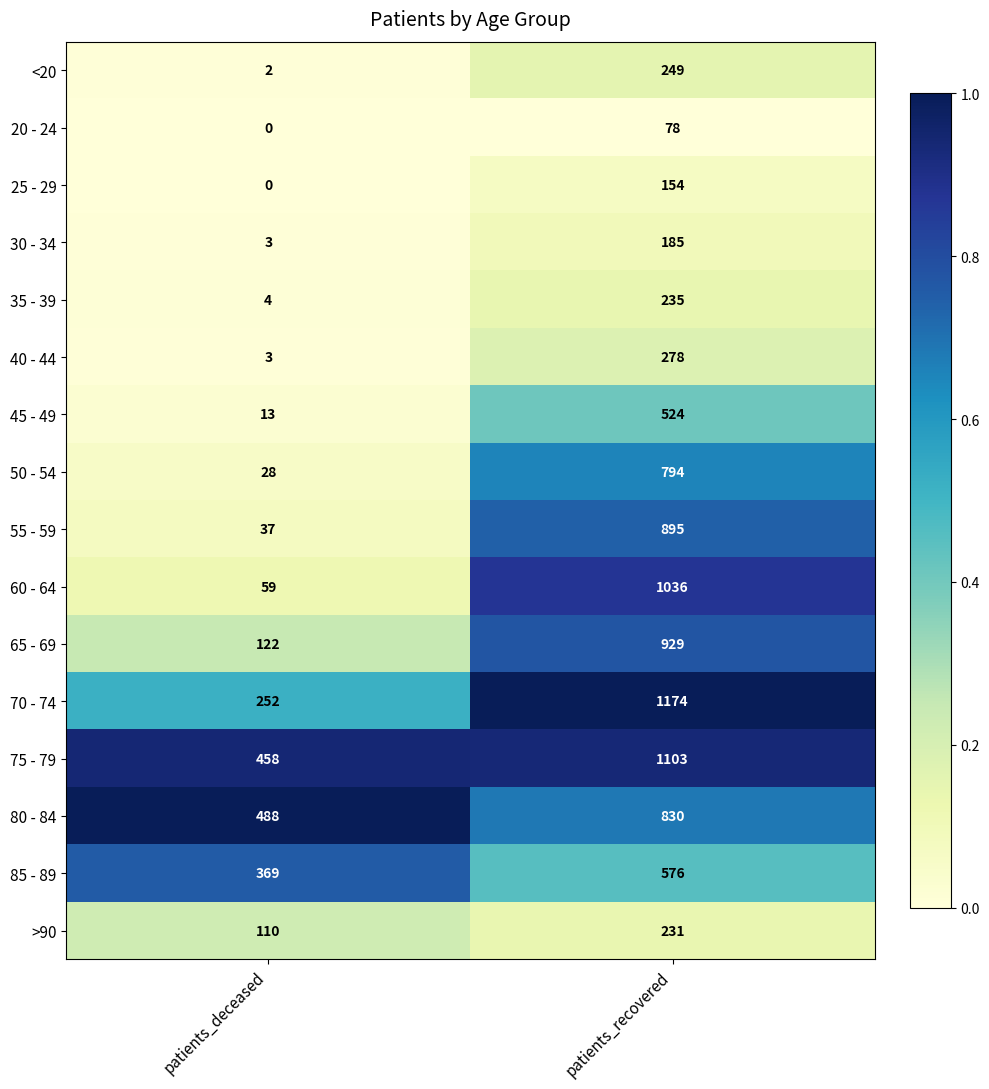

What is the difference between the 35 - 39 values at patients_recovered and patients_deceased?

231